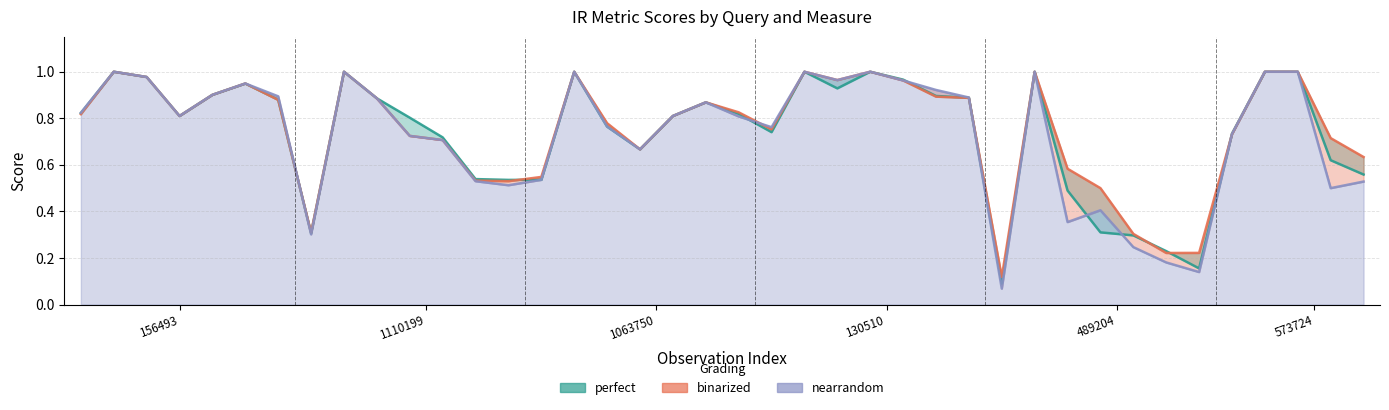

What is the difference between the second highest and minimum values in the nearrandom series?

0.9